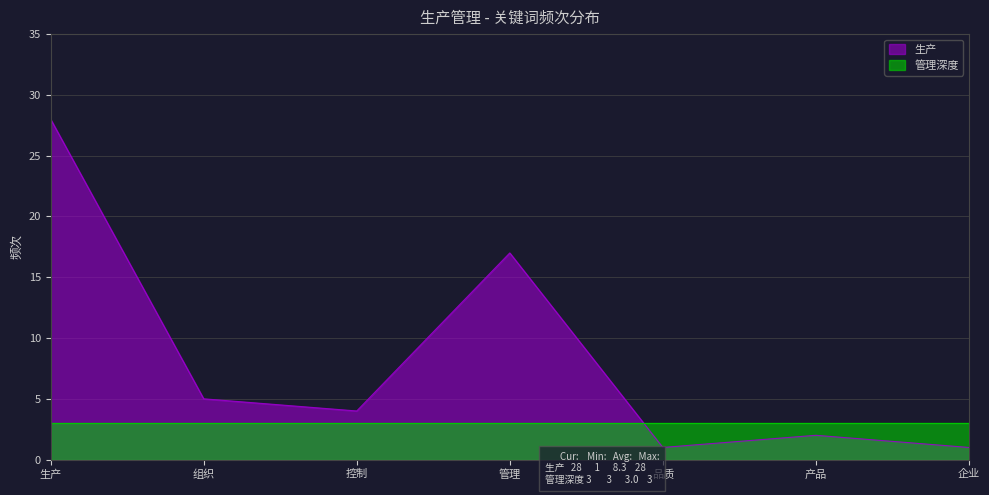

How many data points are above 4?

3